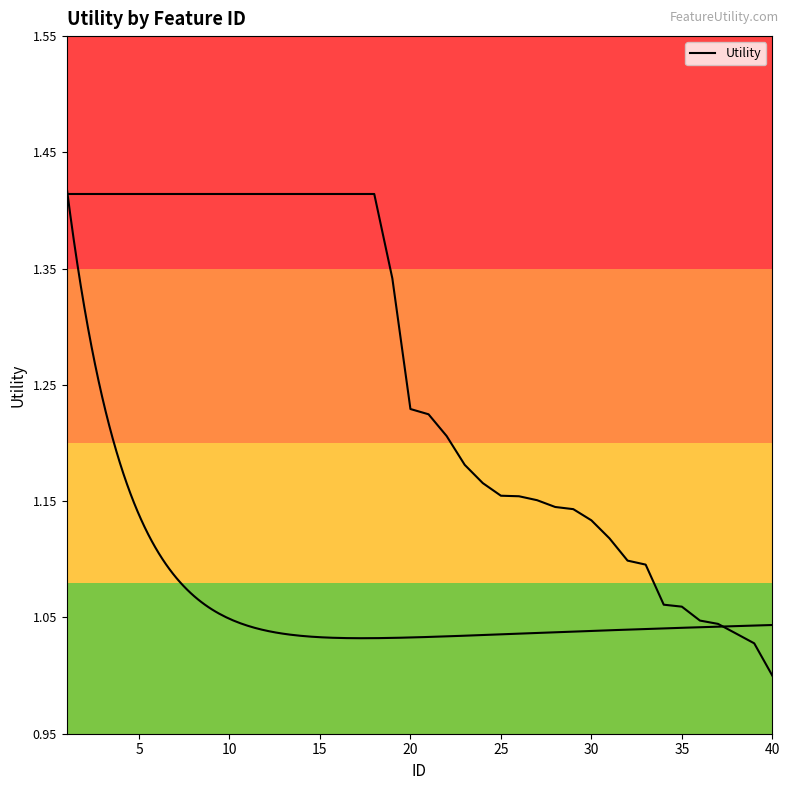

Reading right to left, extract all data points from this chart.

1.0	1.0	1.0	1.0	1.0	1.1	1.1	1.1	1.1	1.1	1.1	1.1	1.1	1.2	1.2	1.2	1.2	1.2	1.2	1.2	1.2	1.3	1.4	1.4	1.4	1.4	1.4	1.4	1.4	1.4	1.4	1.4	1.4	1.4	1.4	1.4	1.4	1.4	1.4	1.4